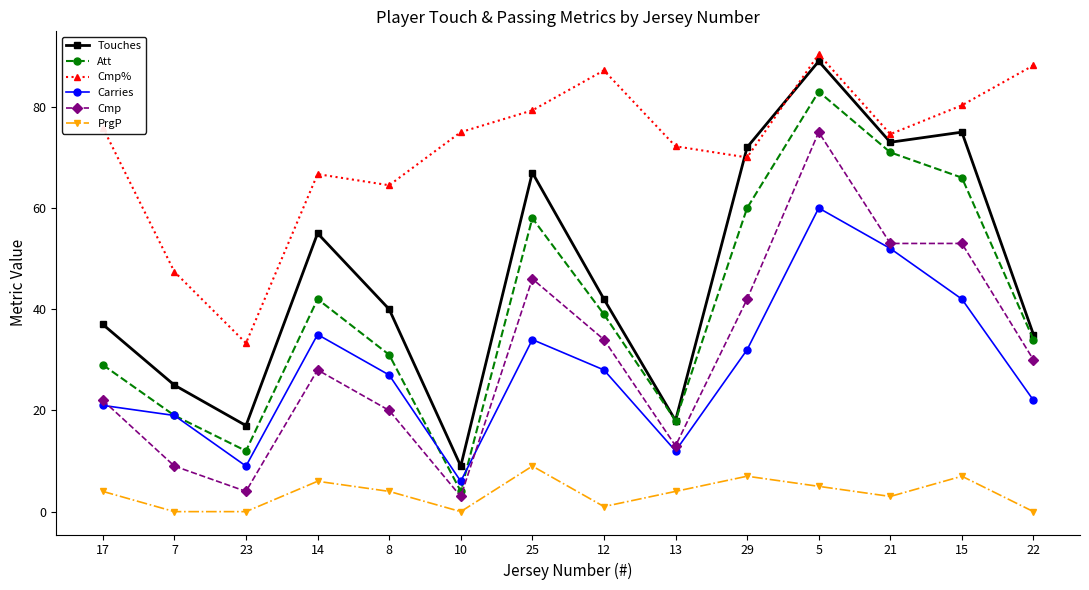

Is the value of Cmp at 12 greater than the value of Cmp% at 5?

No